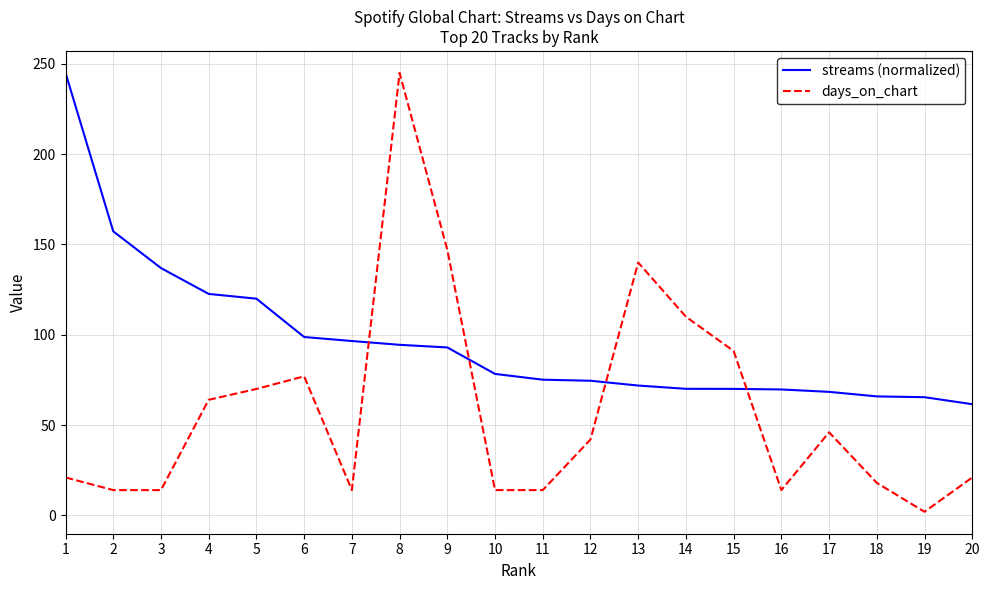

Is the value of days_on_chart at 14 greater than the value of streams (normalized) at 6?

Yes